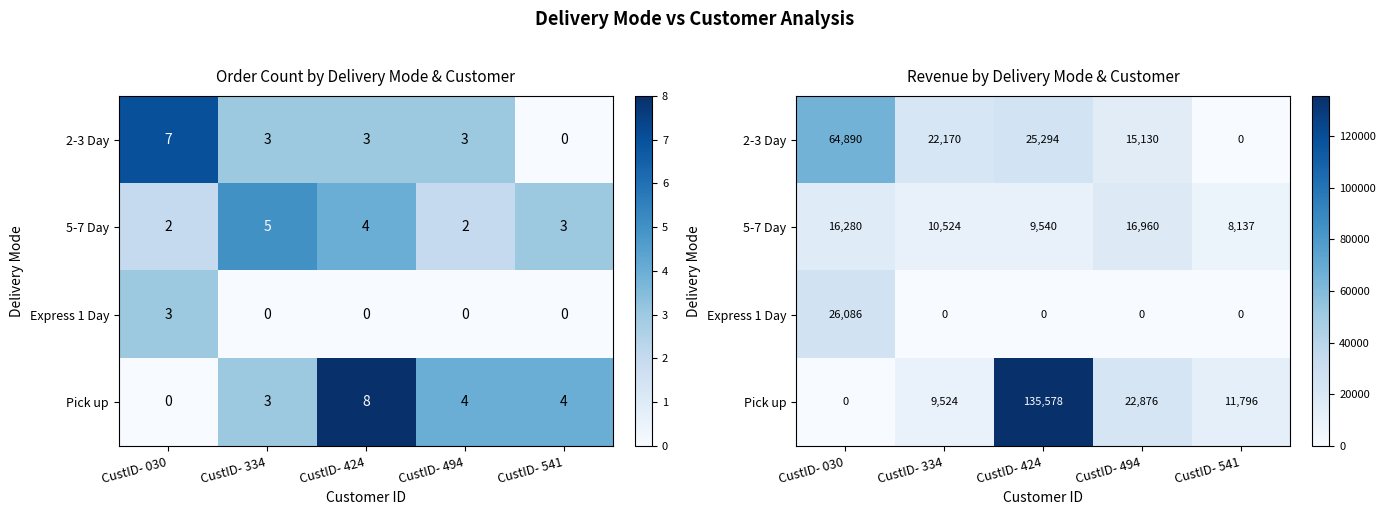

What is the sum of all Express 1 Day values?

26086